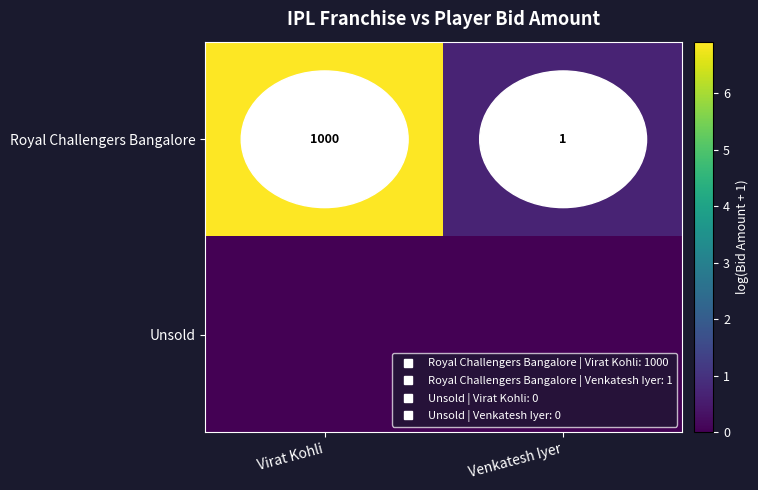

Which series has the largest total across all categories?

Royal Challengers Bangalore